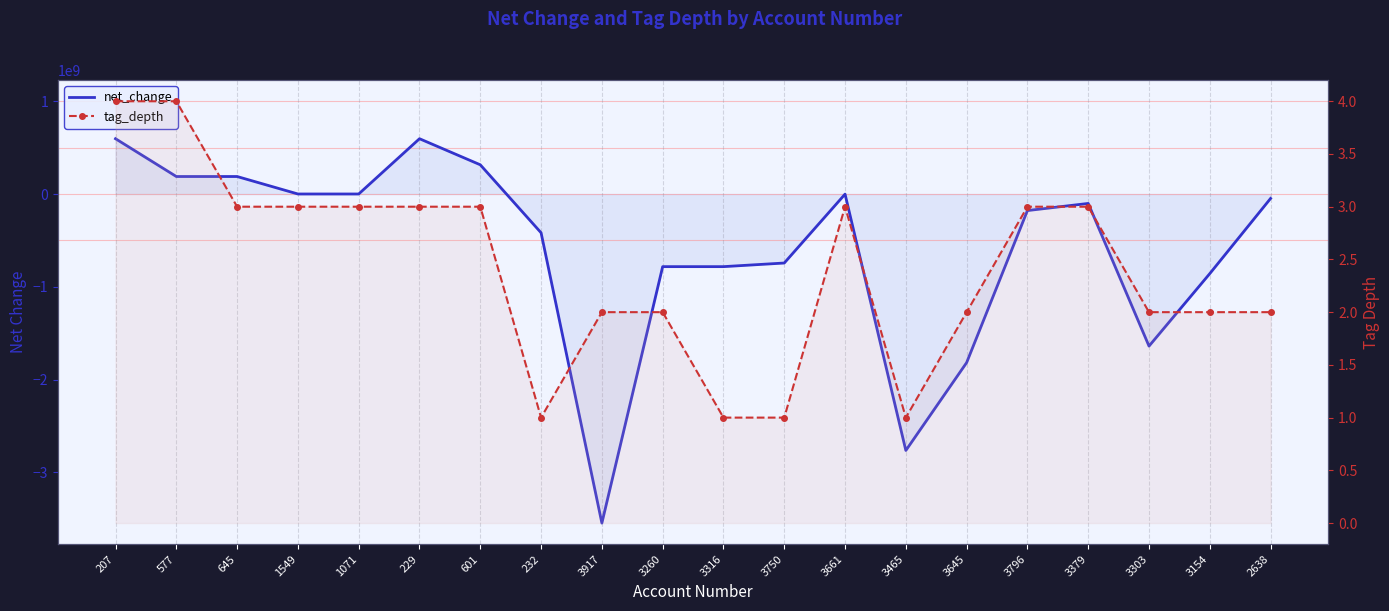

What is the difference between the maximum and second lowest values in the net_change series?

3359719000